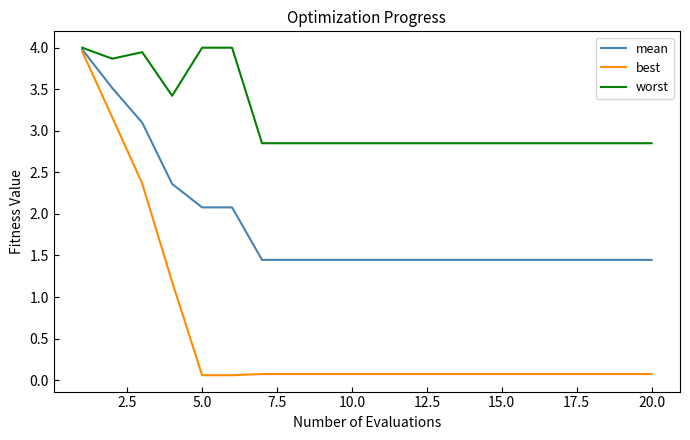

List the series in order of their overall mean, lowest first.

best, mean, worst